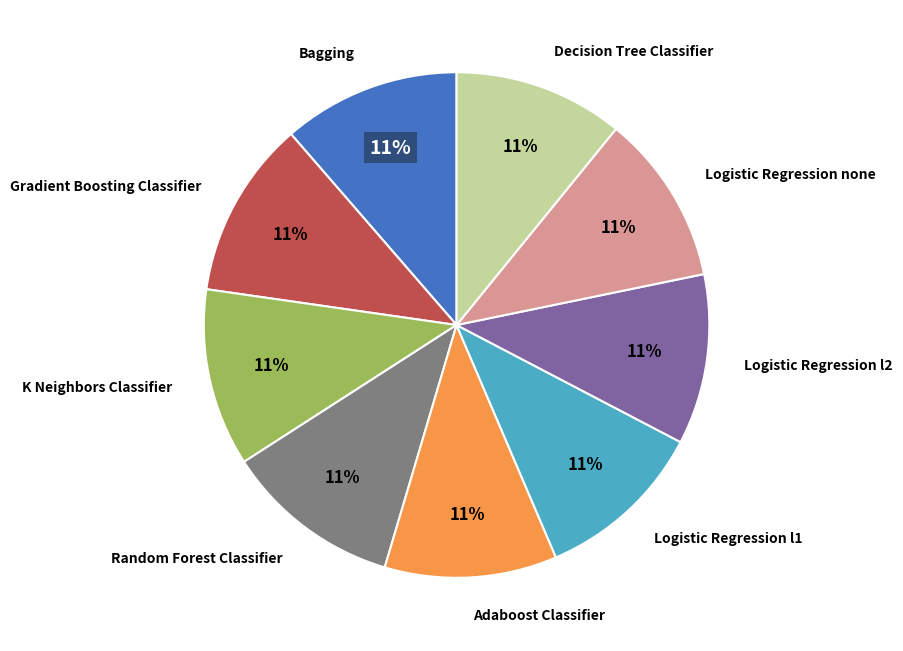

To the nearest percent, what is the combined percentage of Random Forest Classifier and Logistic Regression l1?

22%